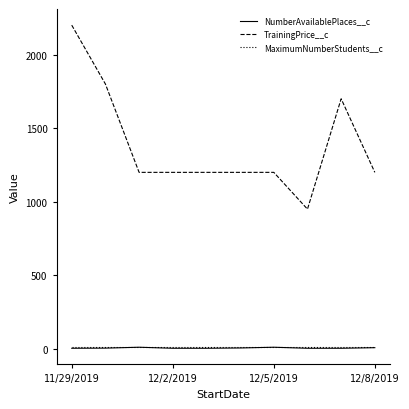

True or false: NumberAvailablePlaces__c and TrainingPrice__c intersect in this chart.

False